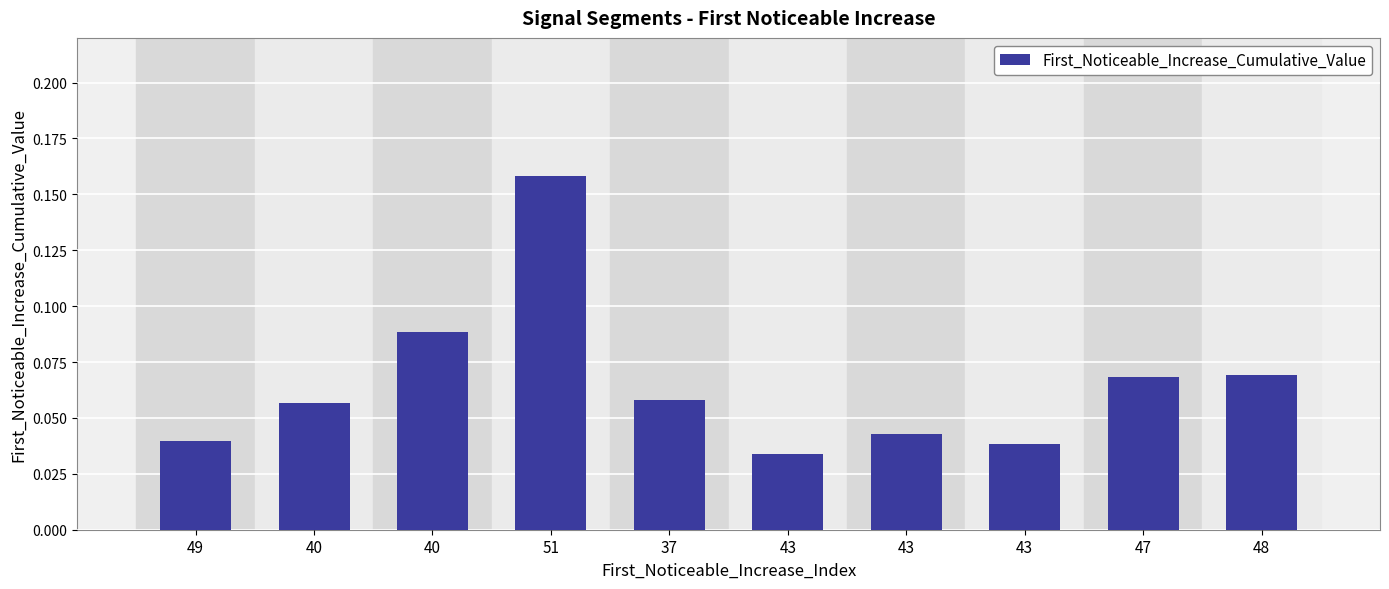

Are the bars horizontal?

No